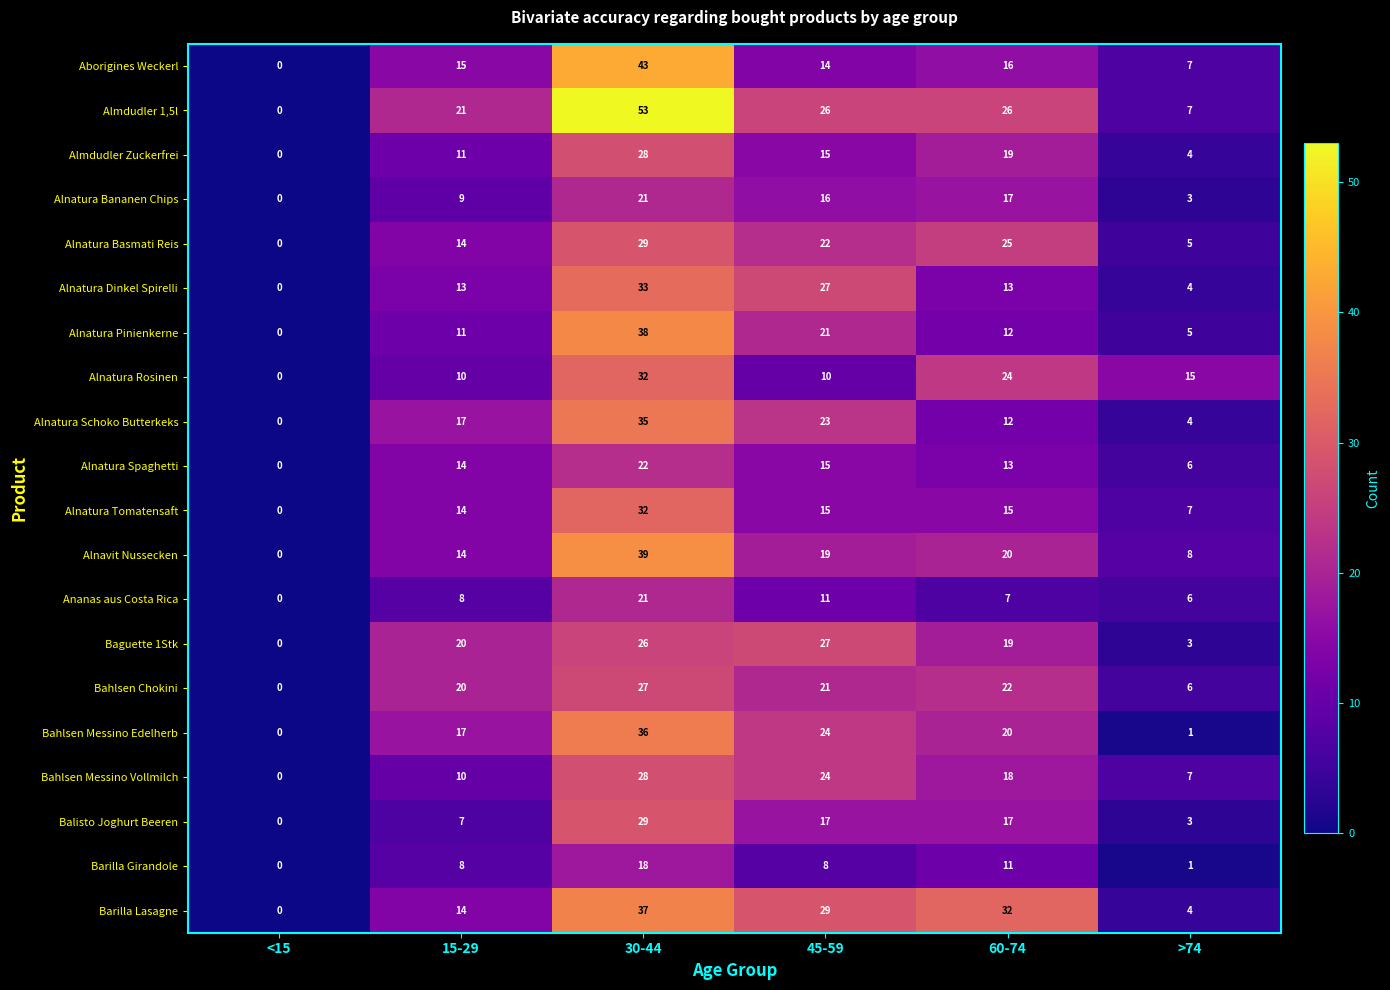

Which series has the widest spread of values?

Almdudler 1,5l